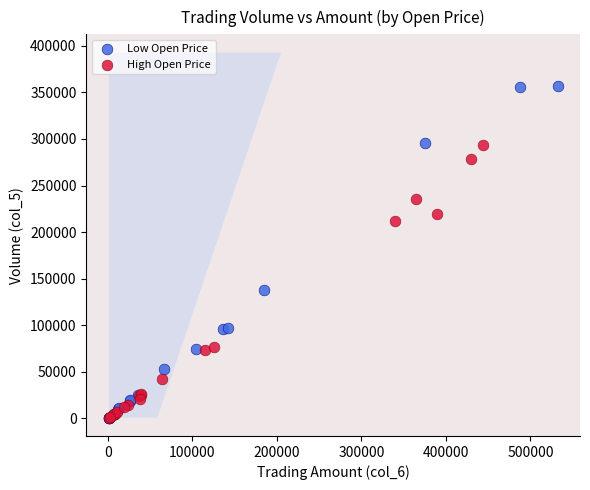

What are all the series names shown in the legend?

Low Open Price, High Open Price